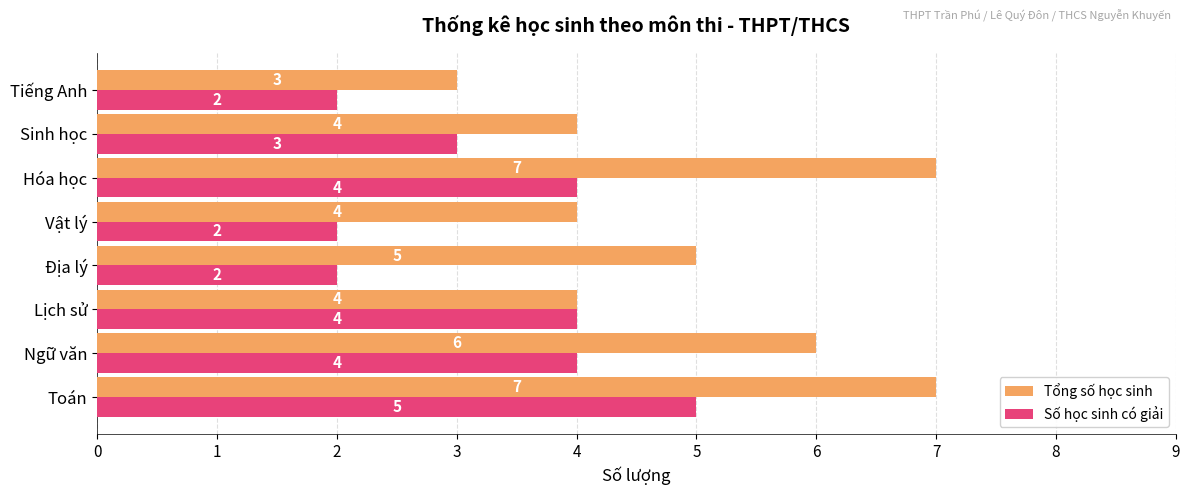

How many categories are shown in the chart?

8